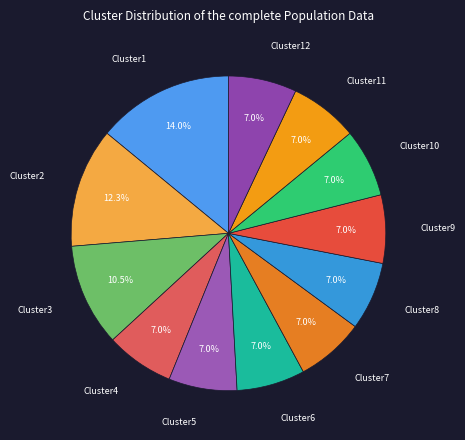

To the nearest percent, what is the difference between the largest and smallest slice percentages?

7%